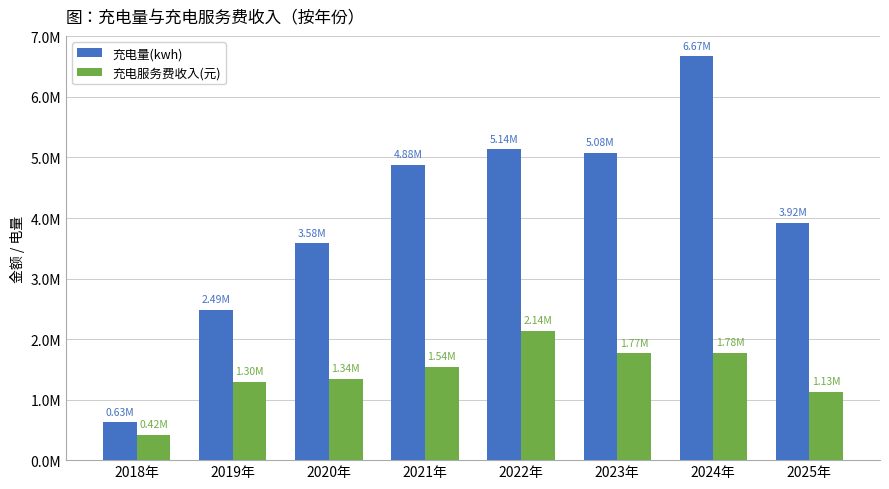

Rank the series at 2018年 from lowest to highest value.

充电服务费收入(元), 充电量(kwh)